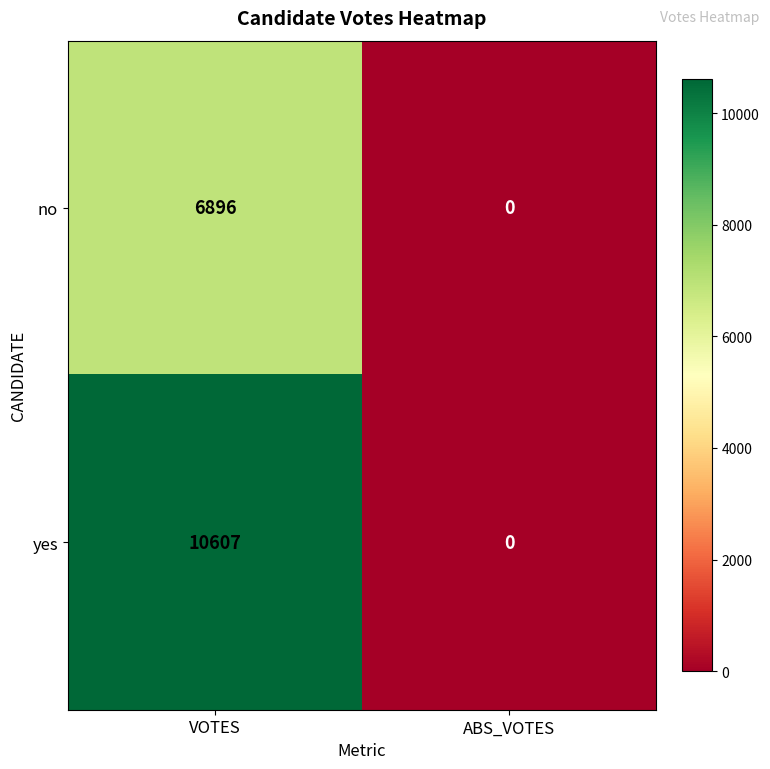

Which label corresponds to the smallest value in the chart?

ABS_VOTES